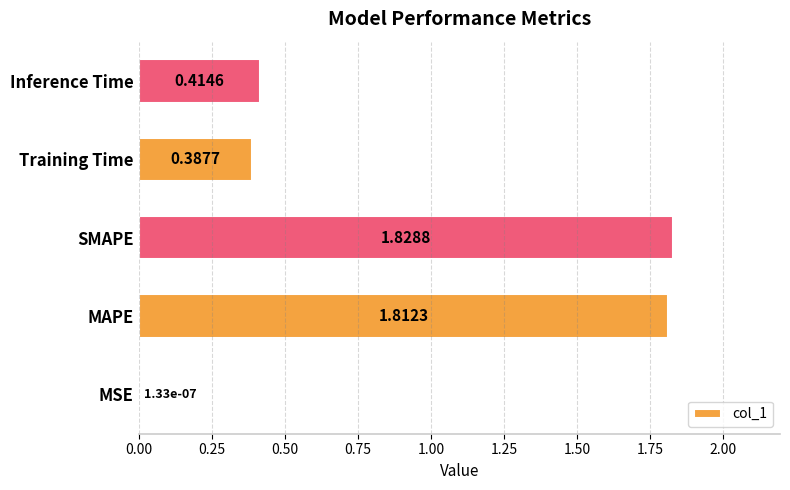

Which label corresponds to the largest value in the chart?

SMAPE